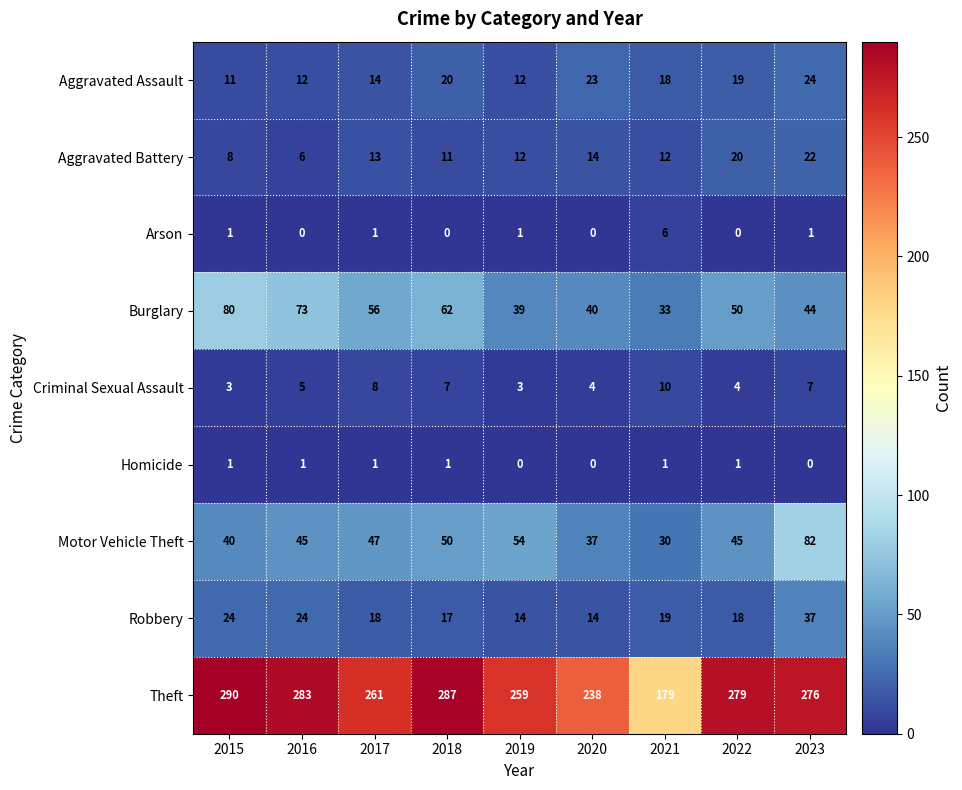

List the series in order of their peak value, highest first.

Theft, Motor Vehicle Theft, Burglary, Robbery, Aggravated Assault, Aggravated Battery, Criminal Sexual Assault, Arson, Homicide